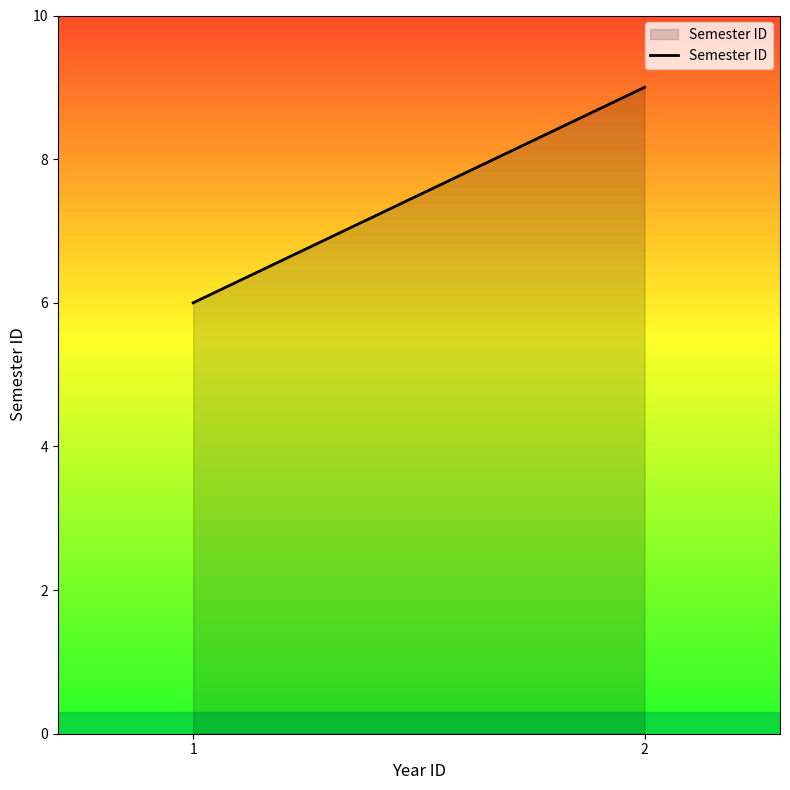

What is the difference between the maximum and minimum values?

3